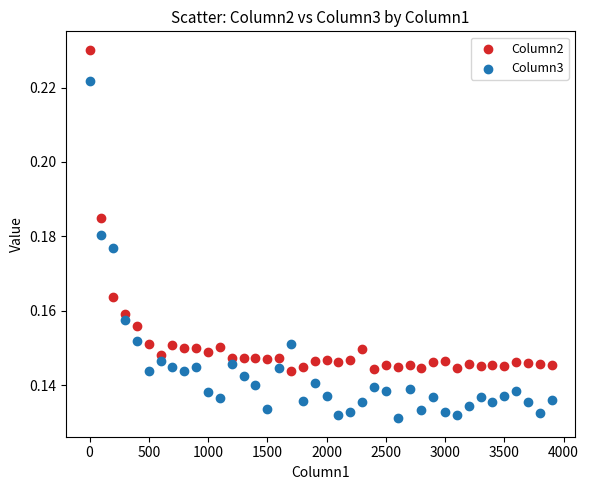

What are all the series names shown in the legend?

Column2, Column3